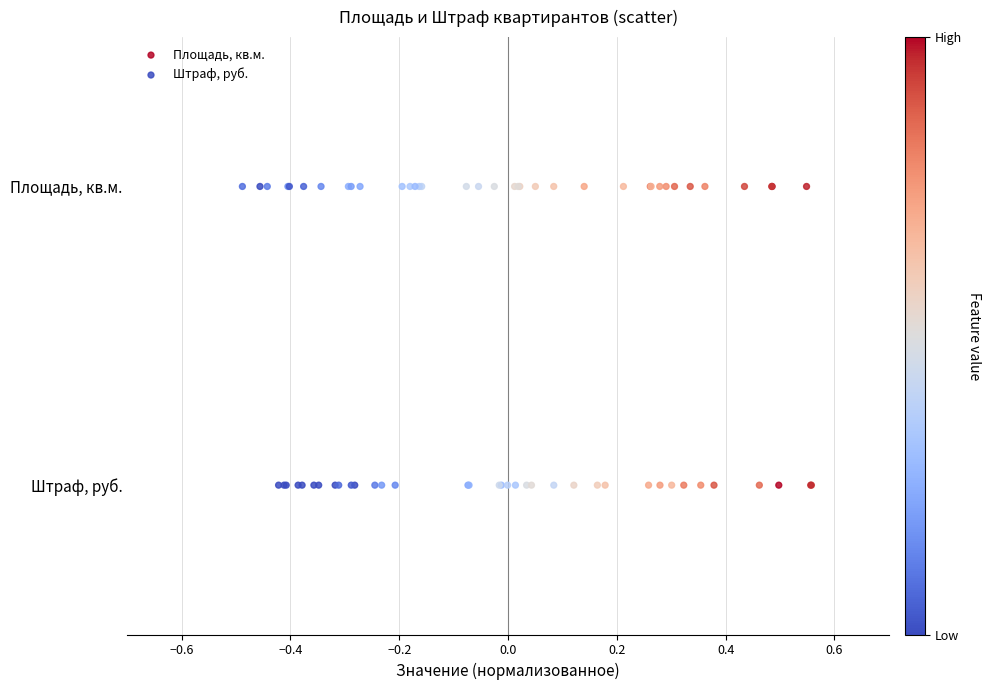

What are all the series names shown in the legend?

Площадь, кв.м., Штраф, руб.